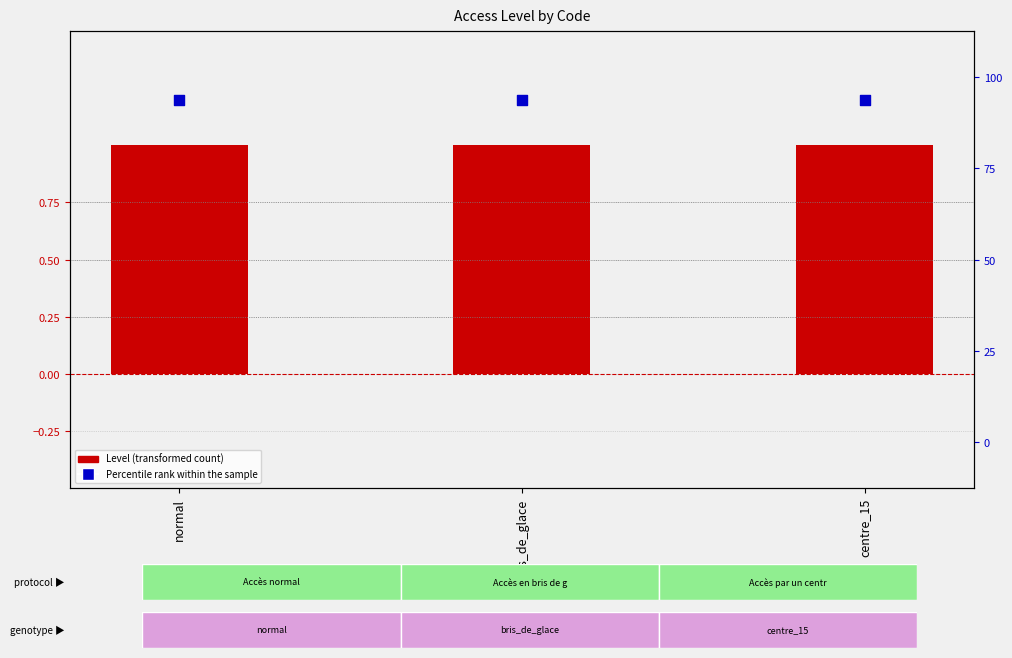

At how many categories does at least one series exceed 1?

3